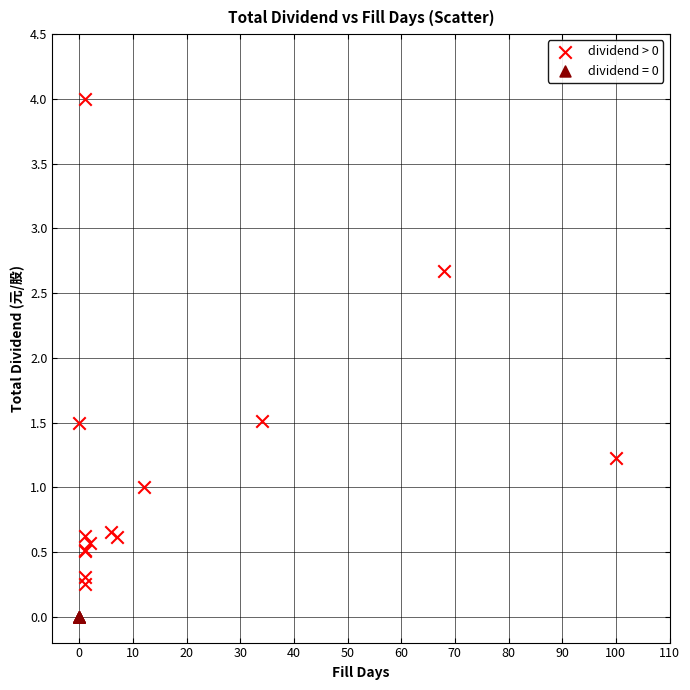

Which series reaches the minimum Y coordinate?

dividend = 0